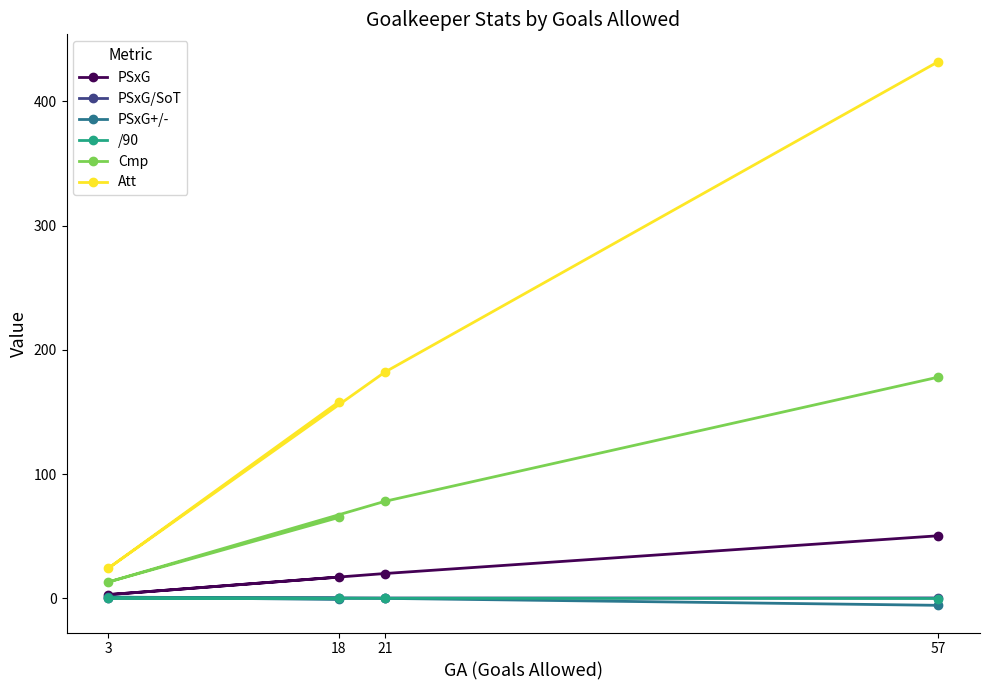

What is the difference between the Cmp values at 18 and 3?

52.0